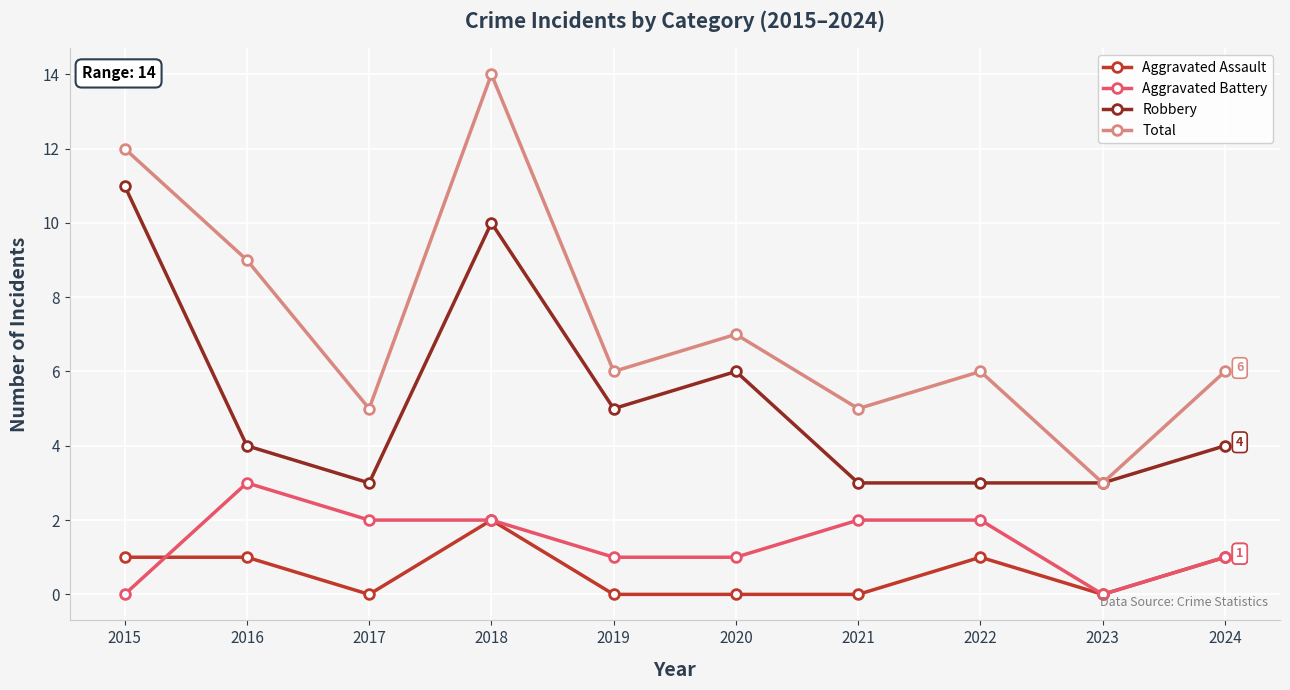

True or false: Robbery and Aggravated Battery cross at least once.

False